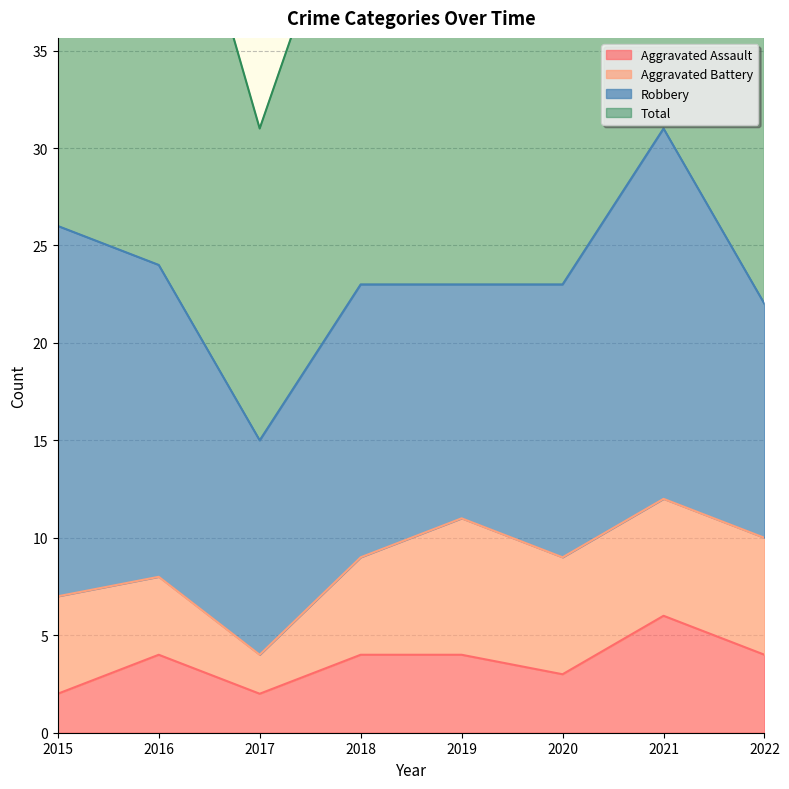

True or false: Aggravated Assault has a value of 3 at 2020.

True